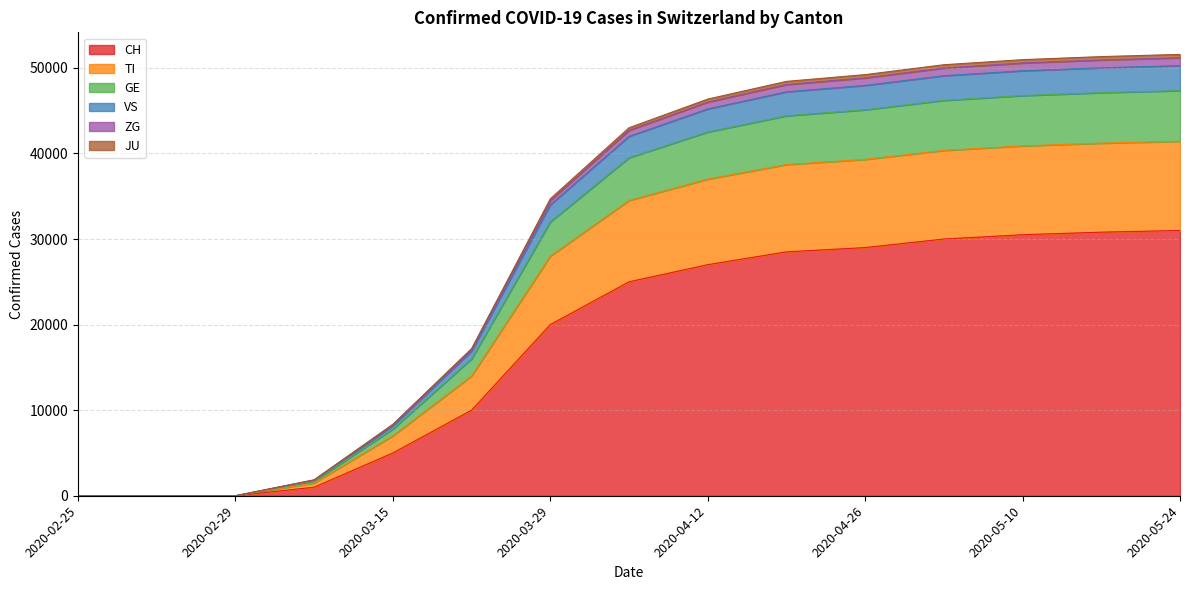

Is it true that VS equals 13663 at 2020-05-24?

False